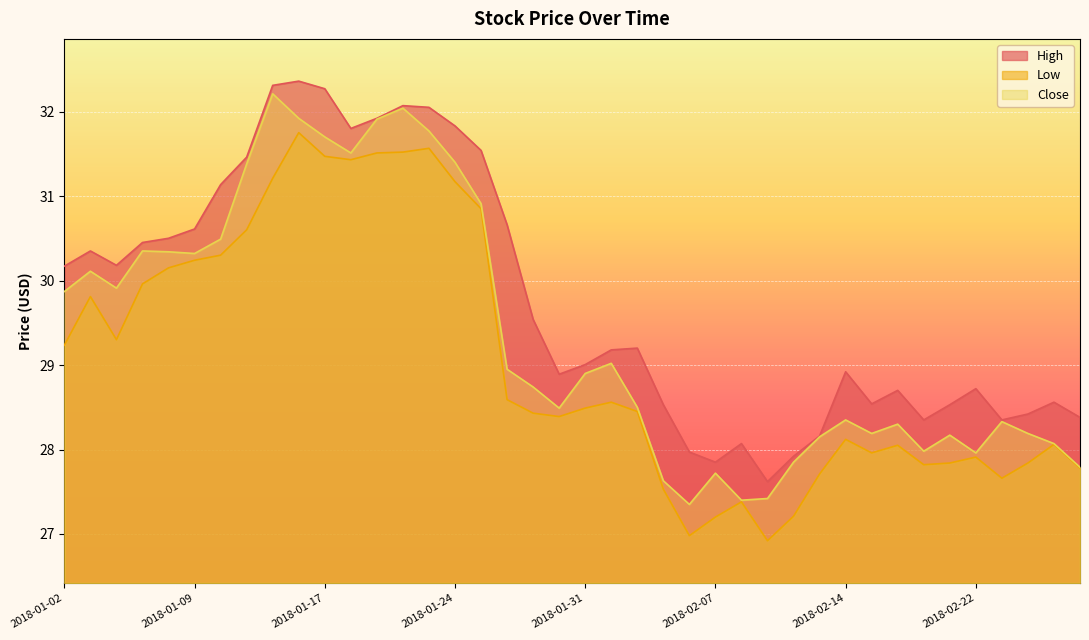

How many interior local valleys does the Close series have?

9